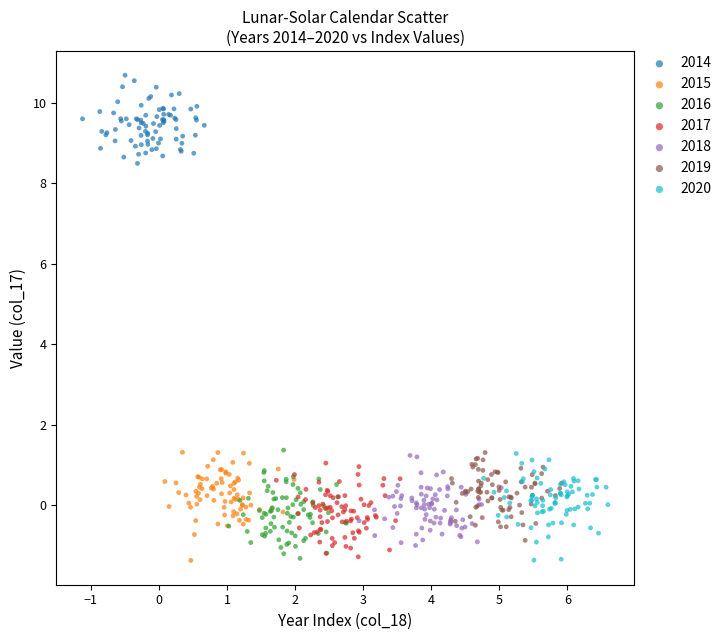

Which series reaches the maximum Y coordinate?

2014